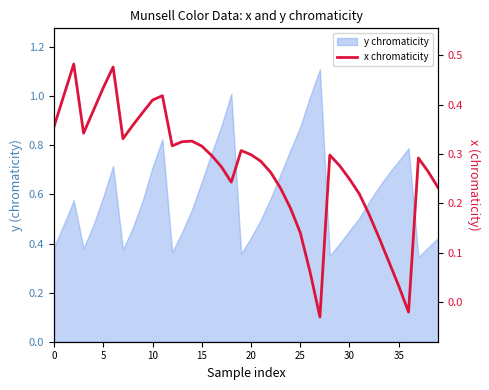

How many values are above zero?

38